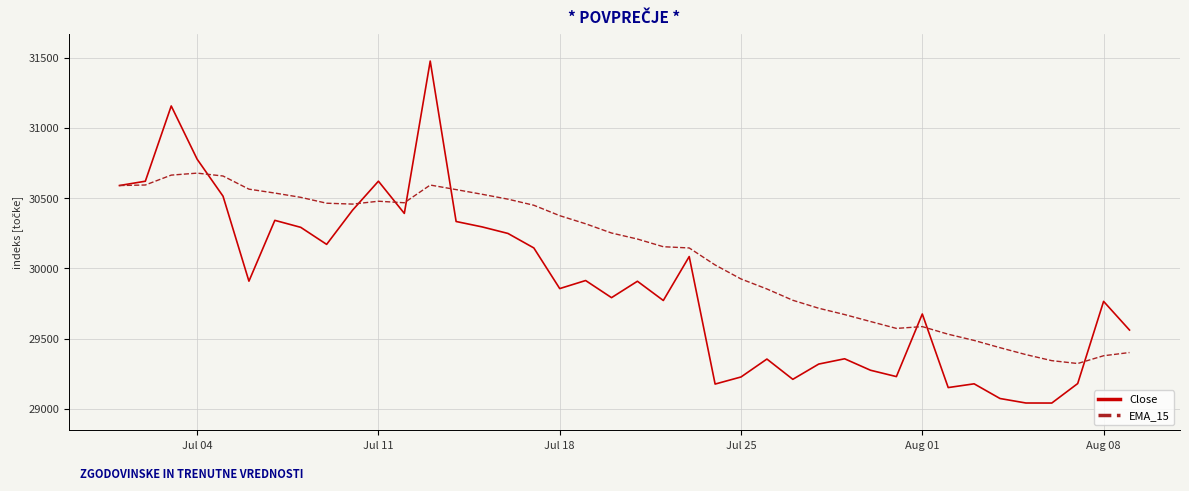

What is the difference between the second highest and second lowest values in the EMA_15 series?

1320.7